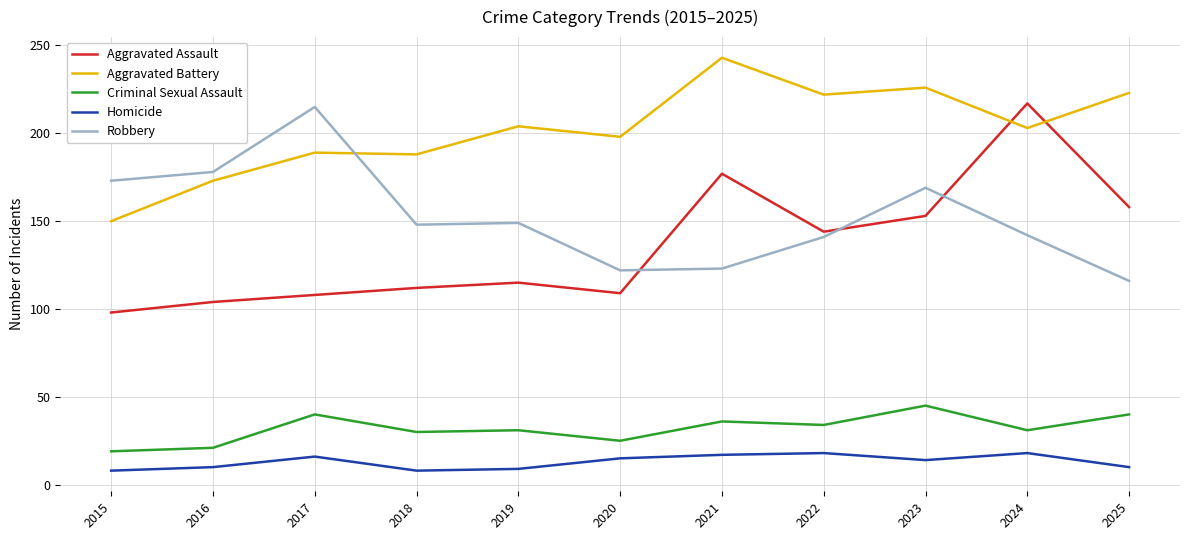

What is the difference between the Aggravated Assault values at 2017 and 2019?

7